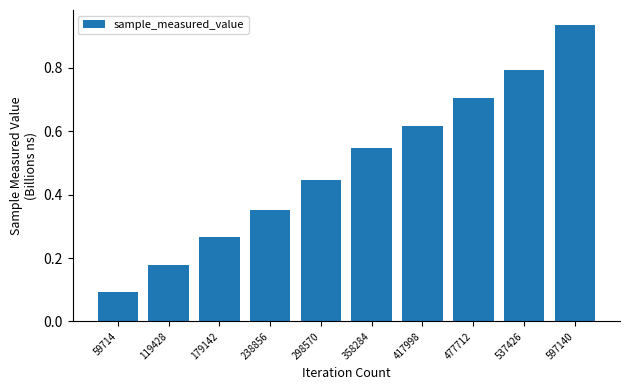

What is the sum of the values at 358284 and 298570?

1.0